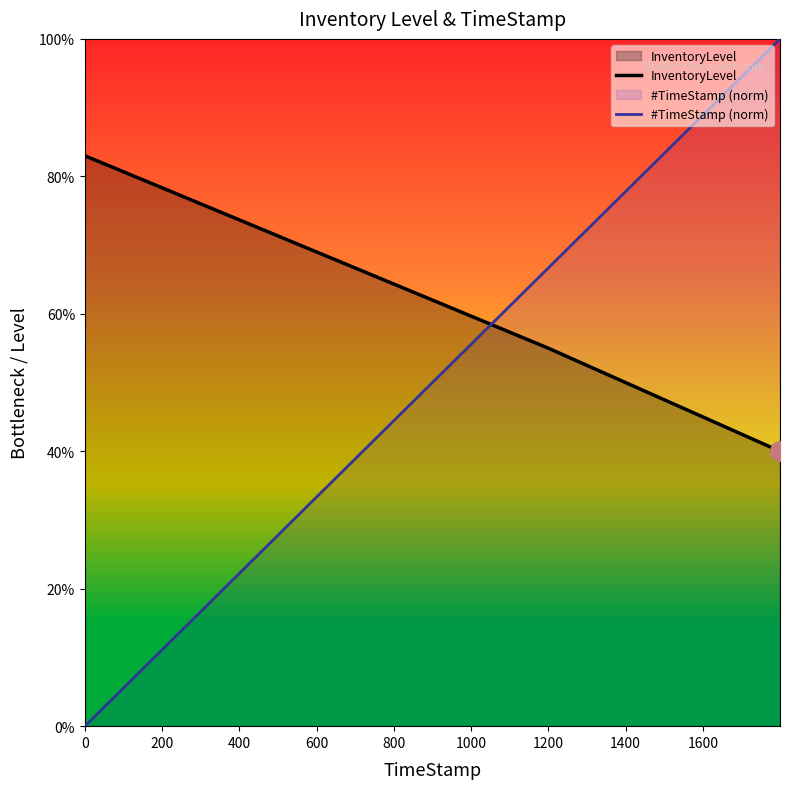

Which series reaches the maximum Y coordinate?

#TimeStamp (norm)